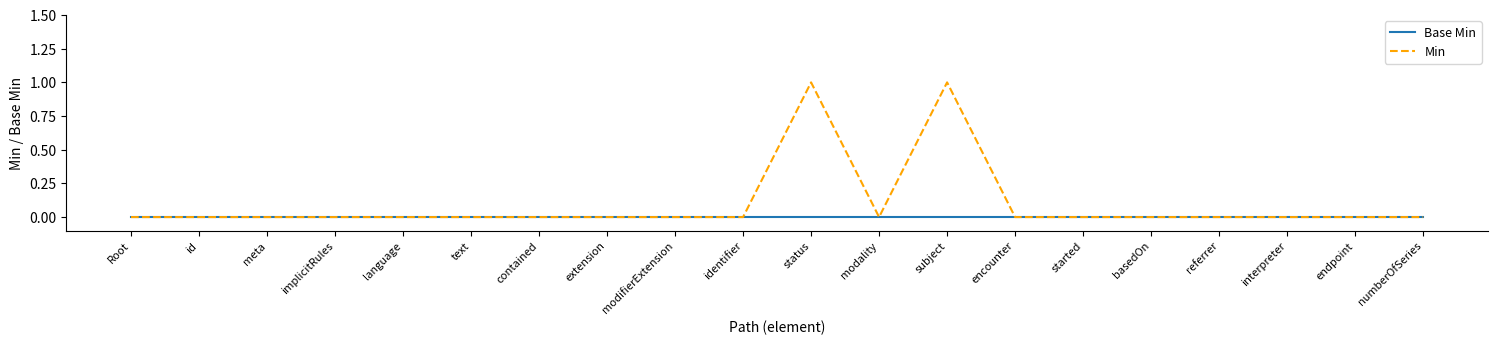

What are all the series names shown in the legend?

Base Min, Min